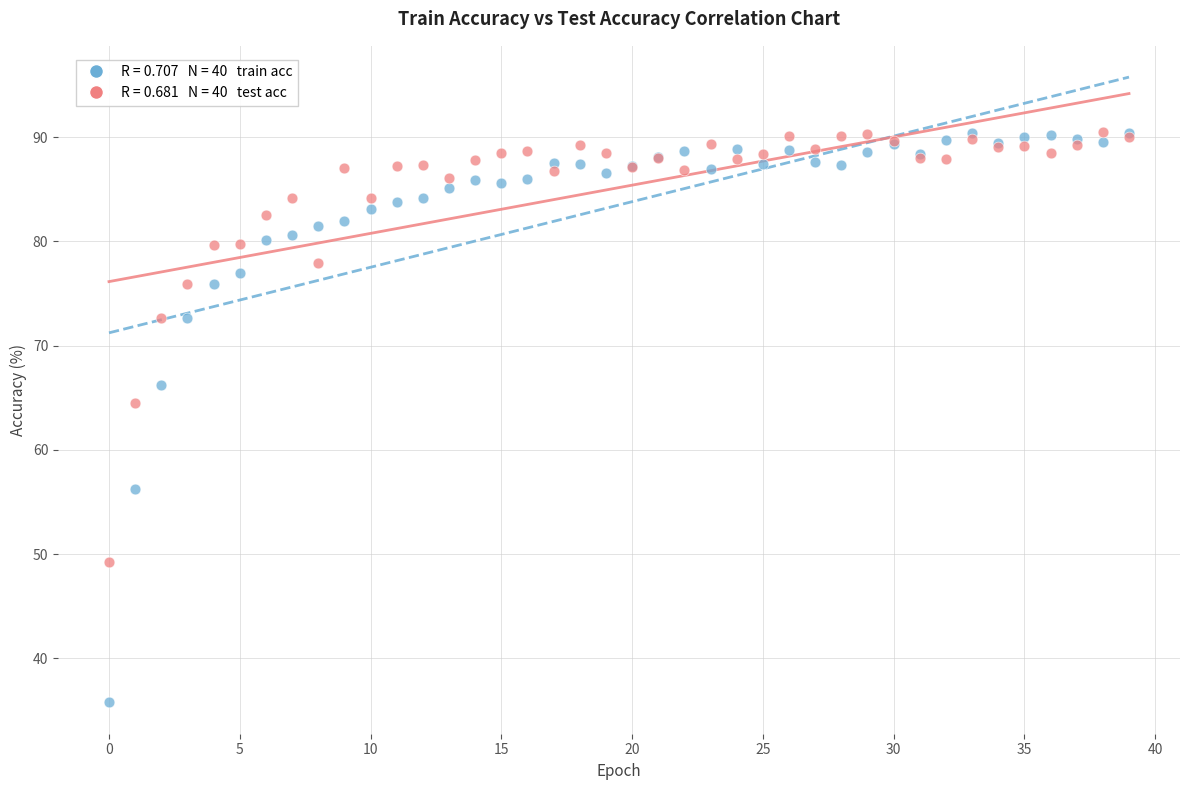

Across all series, what Y value is closest to 63?

64.5